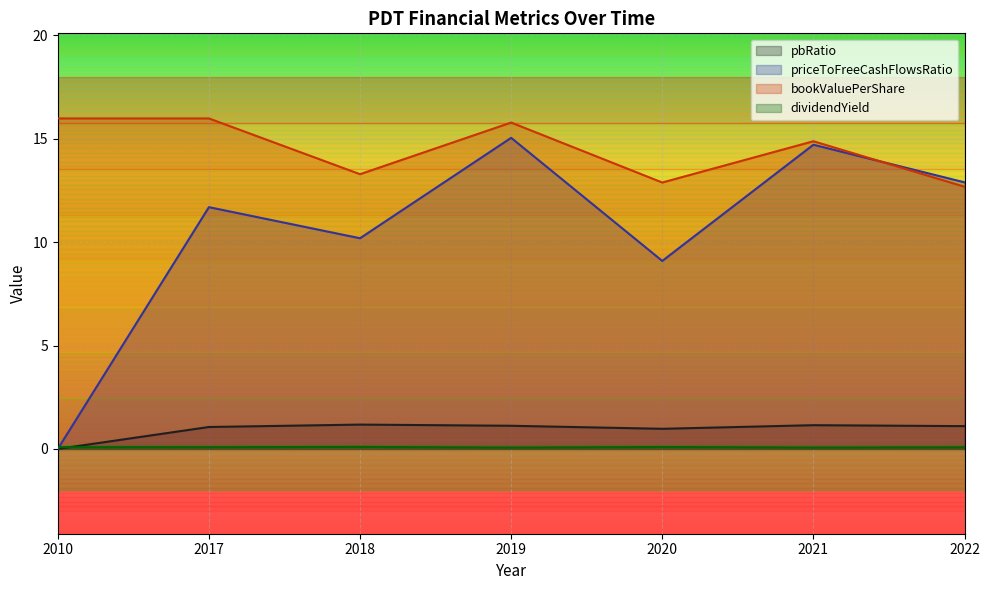

How many lines are shown in the chart?

4